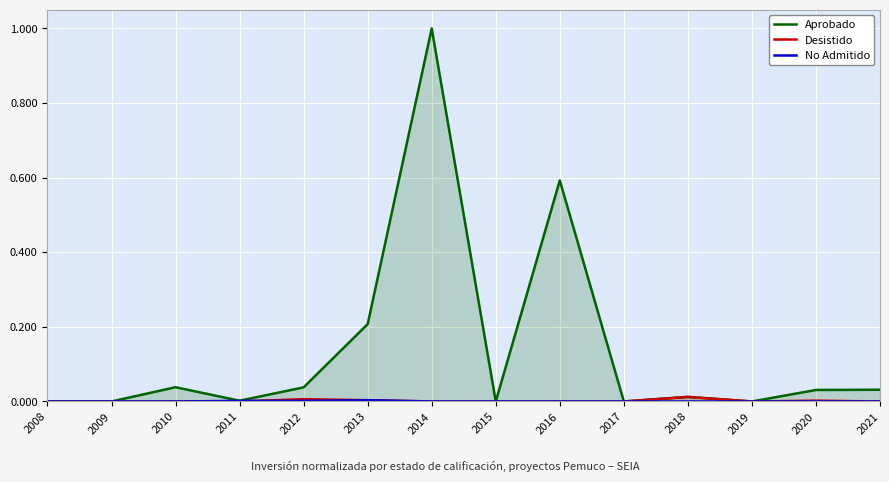

What is the sum of the Aprobado values at 2014 and 2011?

1.0